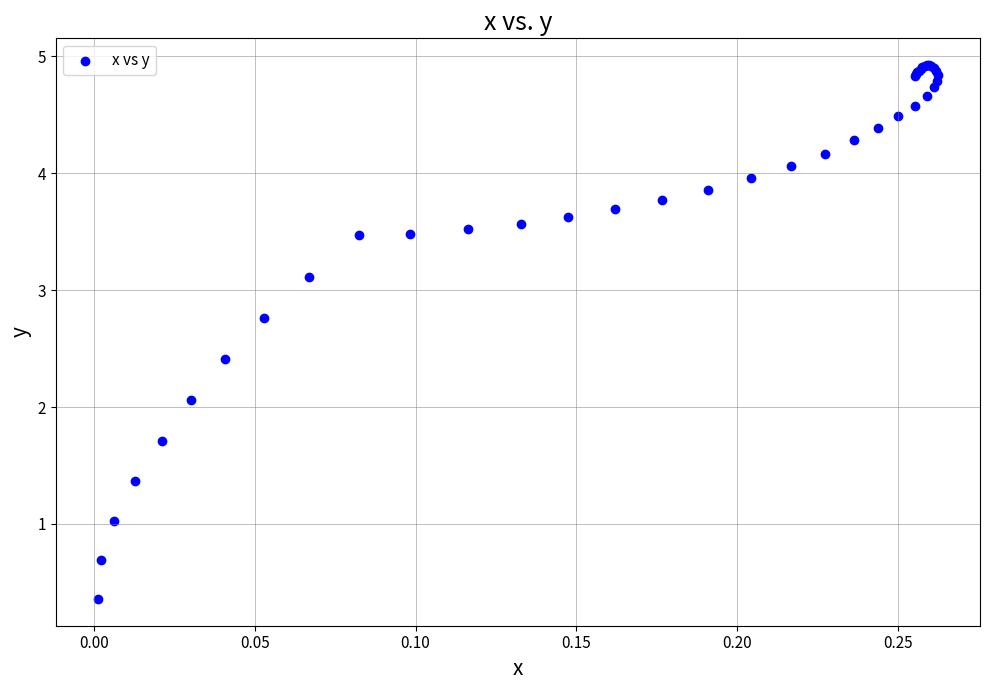

What Y value in the scatter plot is closest to 2?

2.1